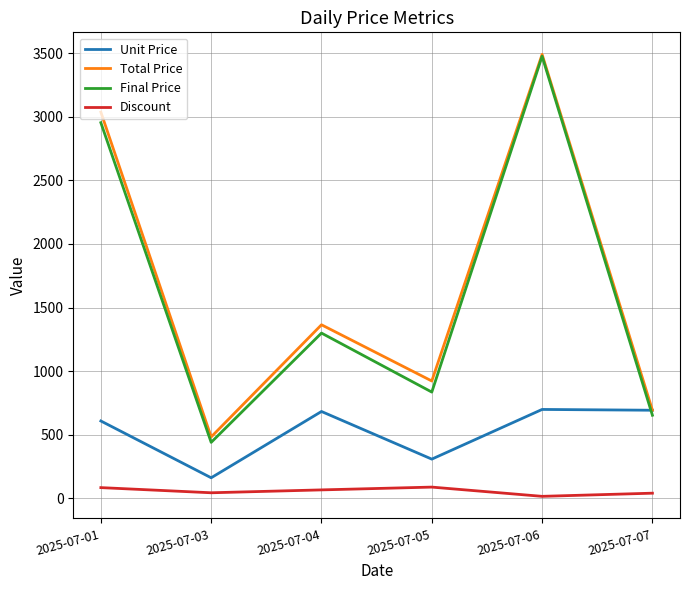

Does the chart display data point markers on the line(s)?

No